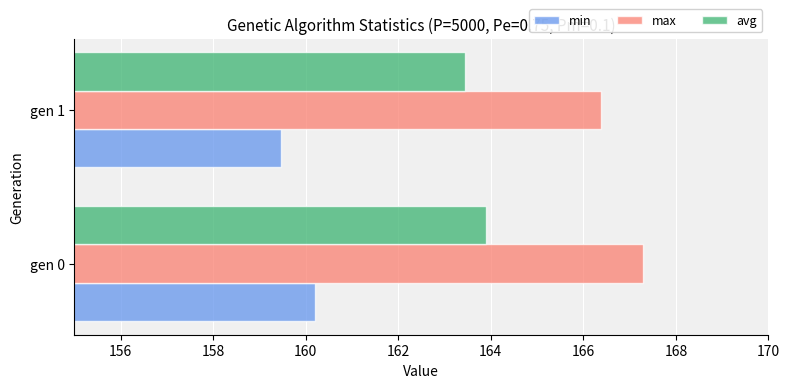

What is the spread (max minus min) of values at gen 0?

7.1